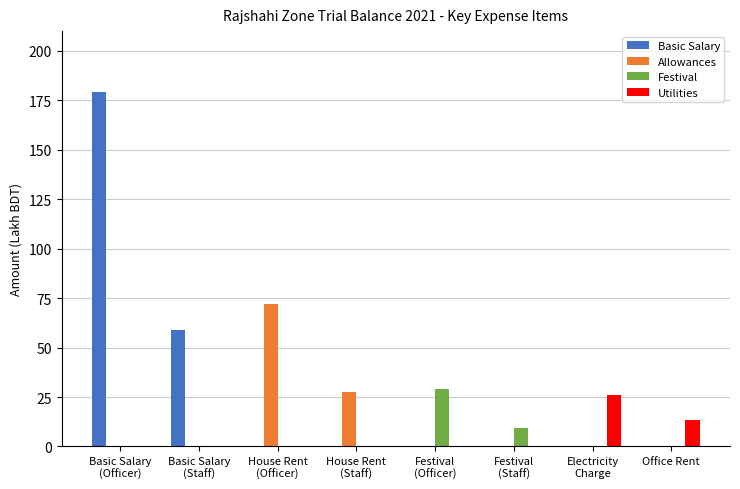

What is the maximum value for Utilities?

25.8